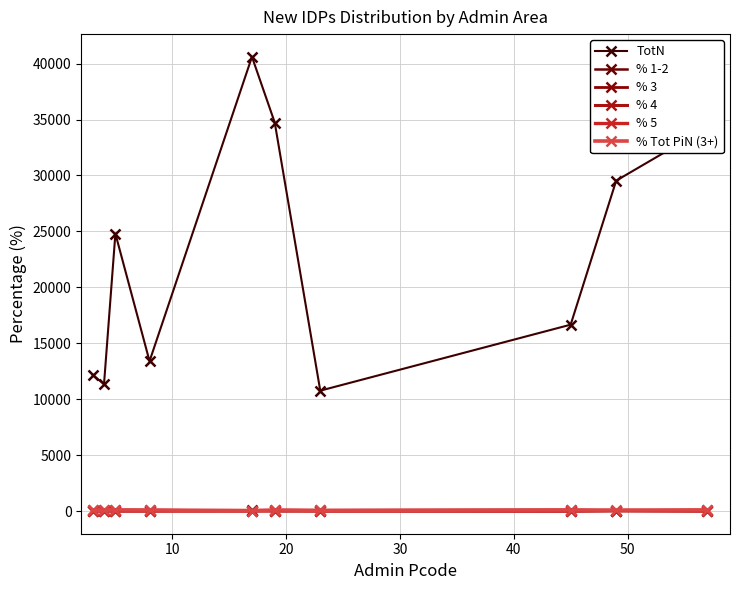

How many categories are shown in the chart?

10